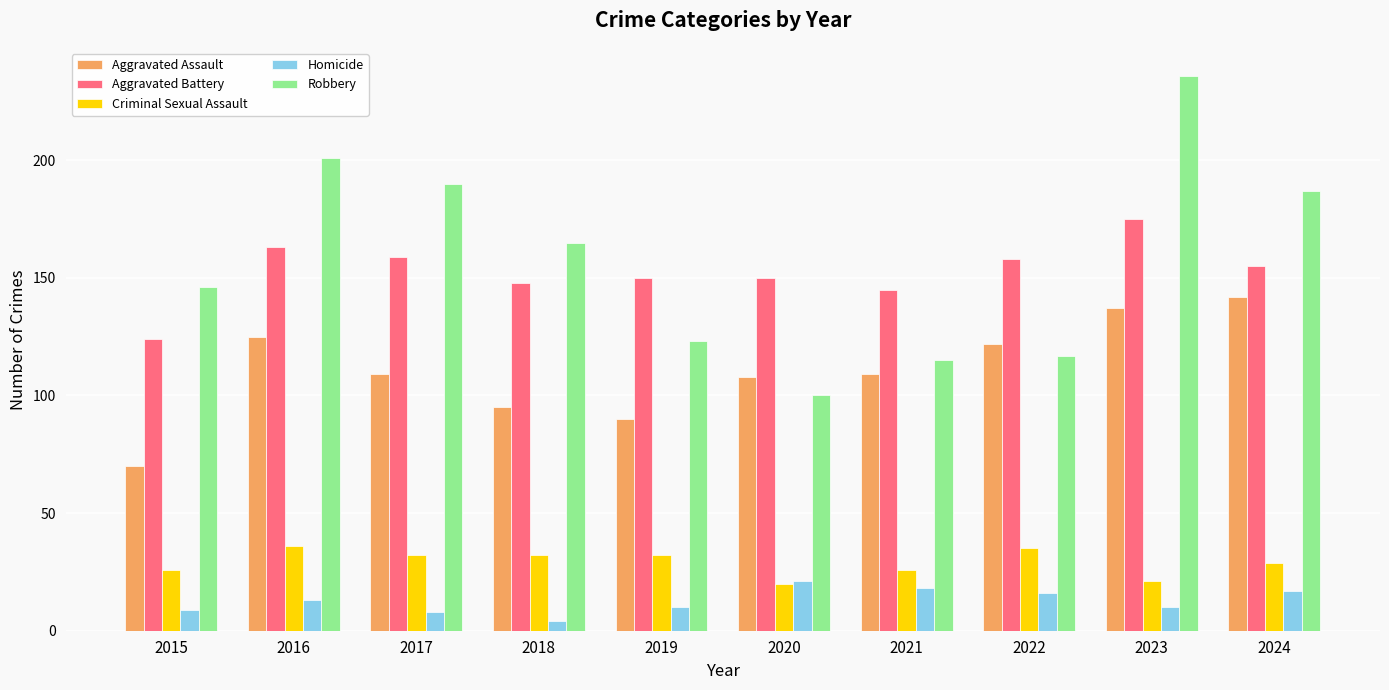

What is the total value across all series at 2016?

538